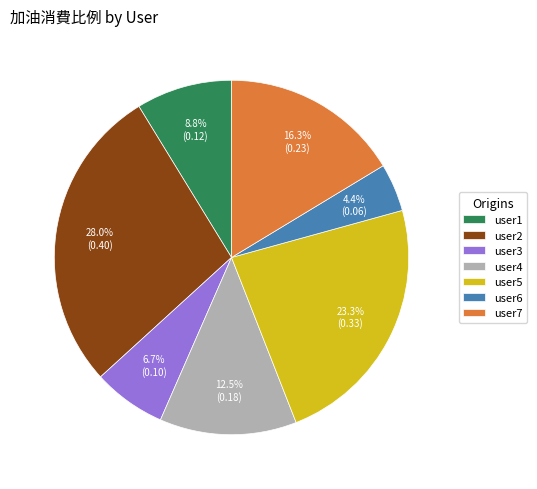

How many segments does this pie chart have?

7